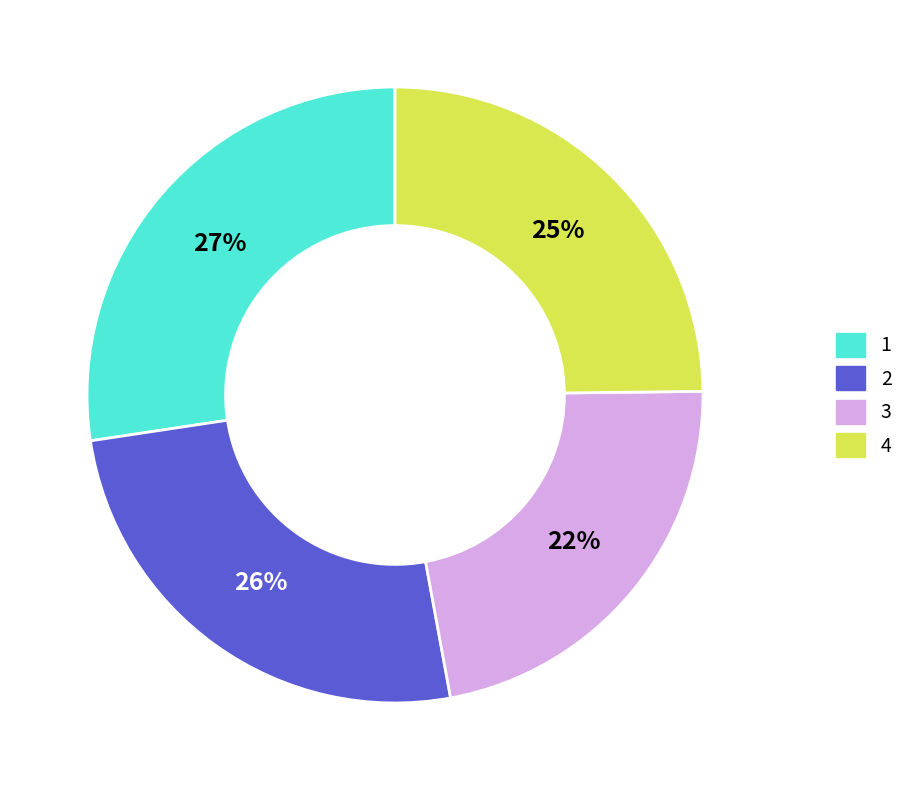

What percentage is the 3 slice, to the nearest percent?

22%